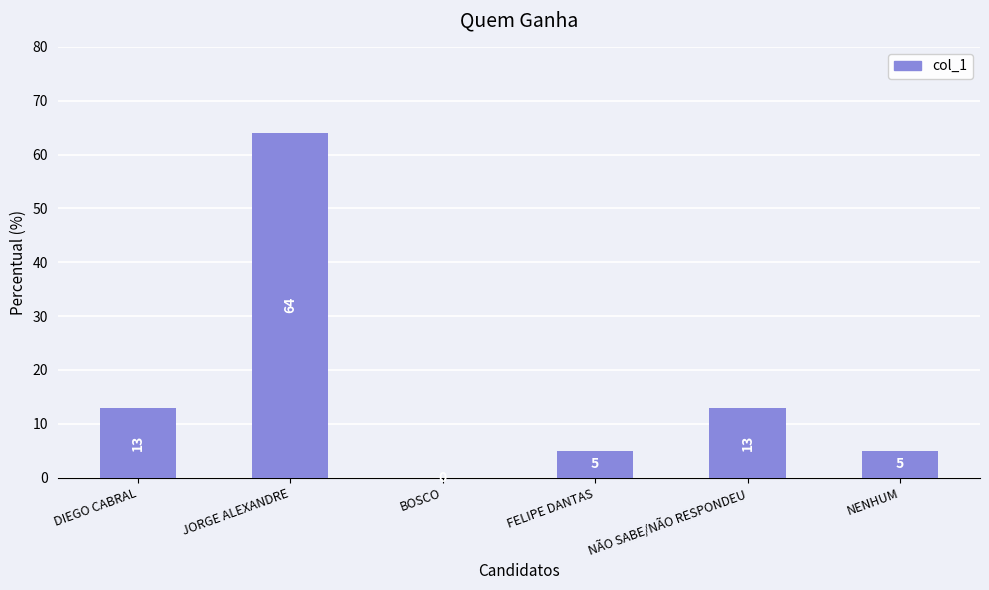

What is the ratio of the value at DIEGO CABRAL to the value at FELIPE DANTAS?

2.6